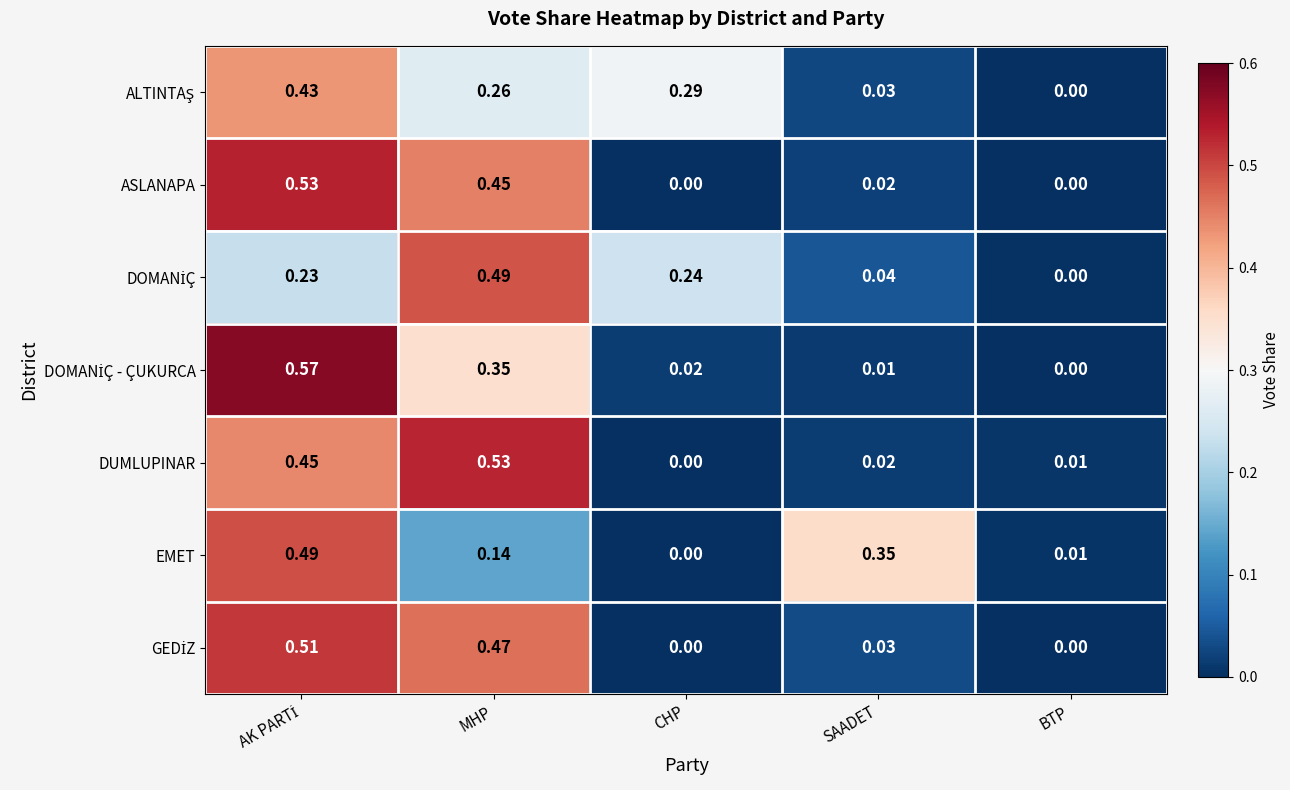

Between CHP and SAADET, which series saw the biggest shift?

EMET